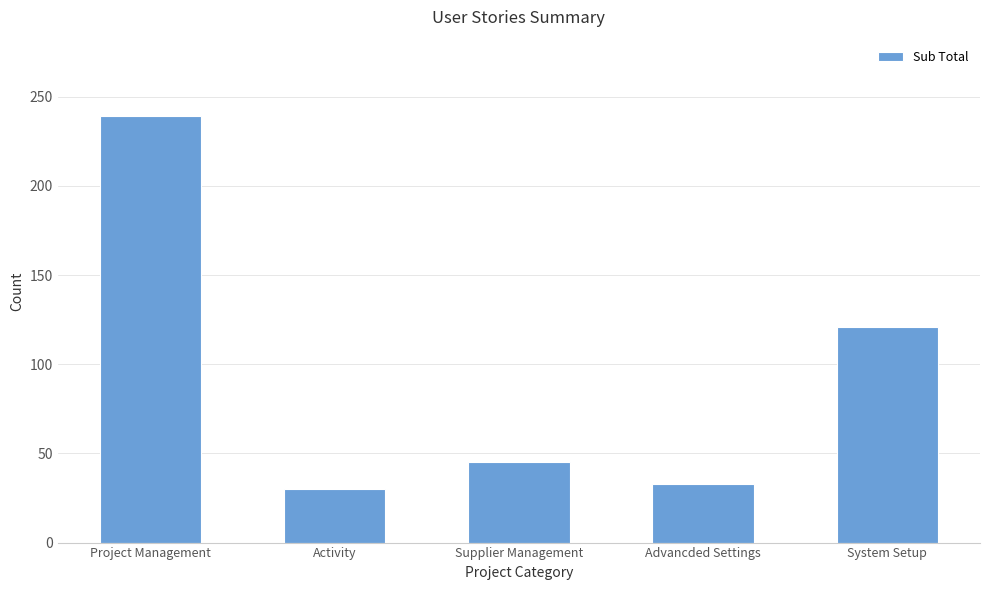

What position from the right is Supplier Management?

3